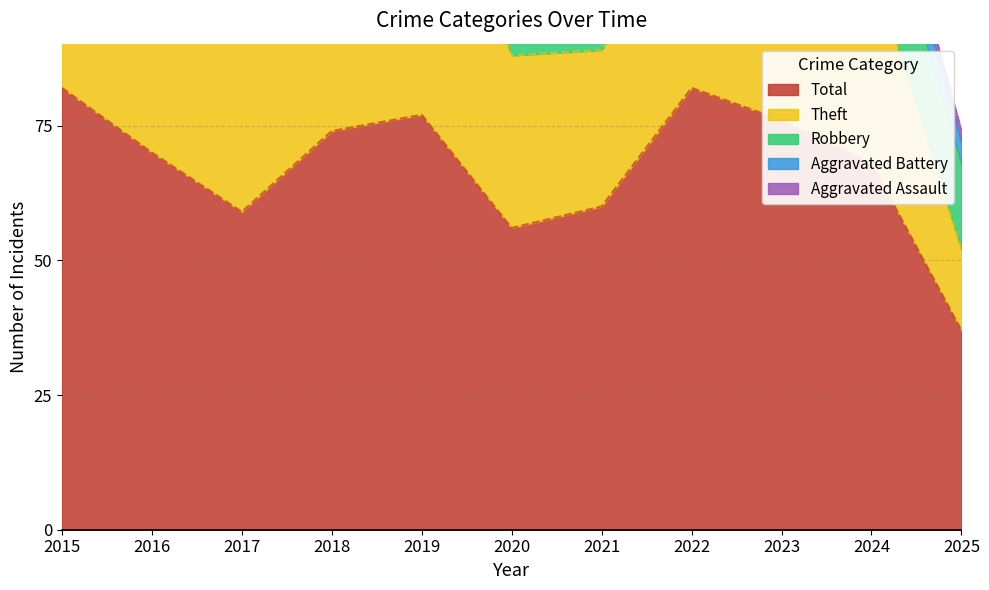

What is the value of the Aggravated Battery point at the 6th from the left?

6